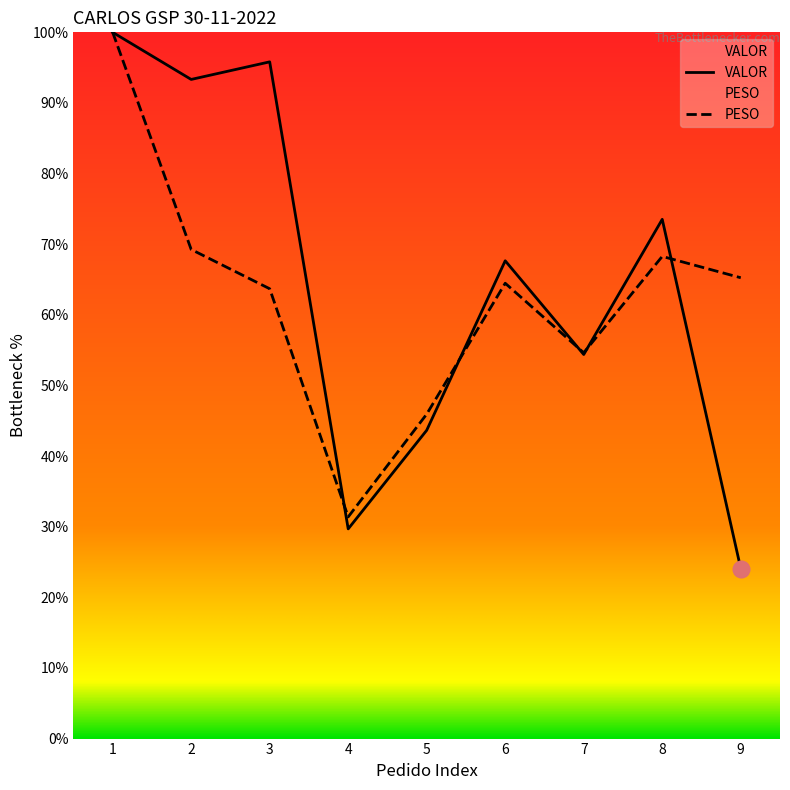

Where is the first local maximum for VALOR?

3